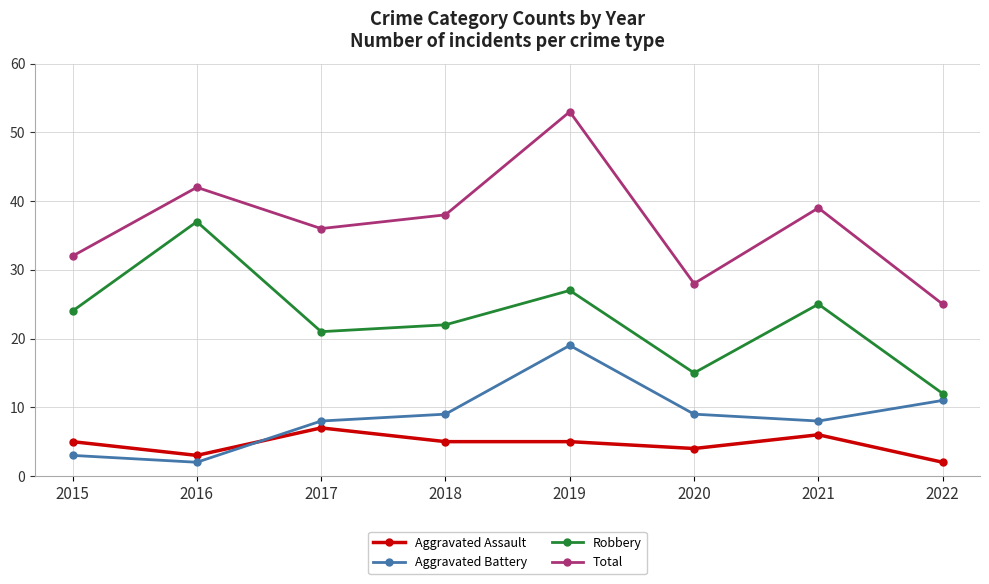

What is the difference between the Total values at 2019 and 2016?

11